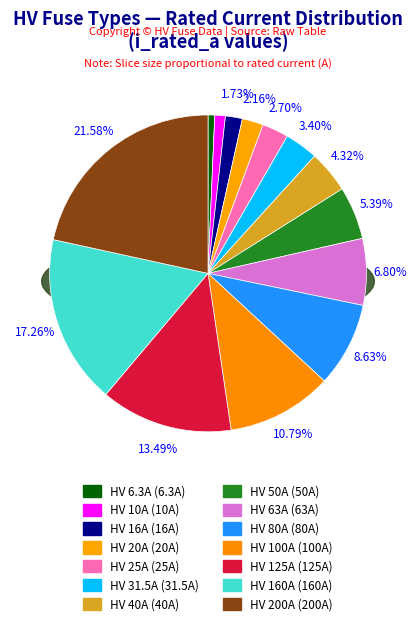

Between HV 125A and HV 25A, which is larger?

HV 125A